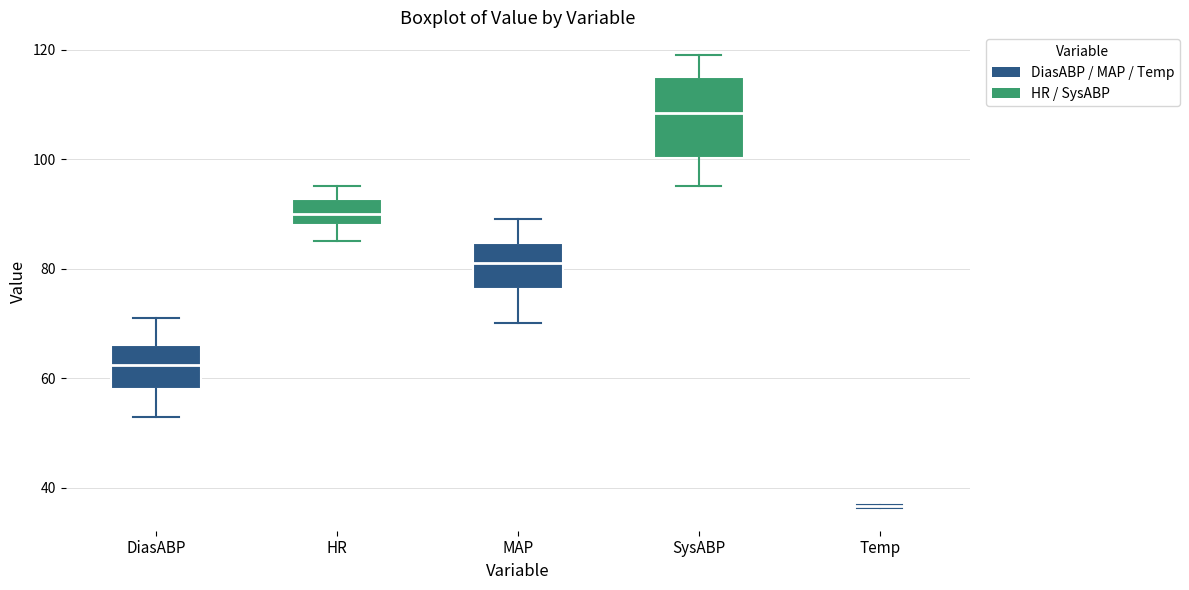

Reading left to right, transcribe this box plot: for each box, give where its median line is, the range the box spans, and where its two whiskers end, as read against the y-axis. The values are not printed on the chart, so give them approximately, as read against the axis.

DiasABP: median 62, box 58 to 66, whiskers 54 to 72
HR: median 90, box 88 to 92, whiskers 86 to 96
MAP: median 82, box 76 to 84, whiskers 70 to 90
SysABP: median 108, box 100 to 116, whiskers 96 to 120
Temp: box collapsed to a line at 36, whiskers 36 to 36